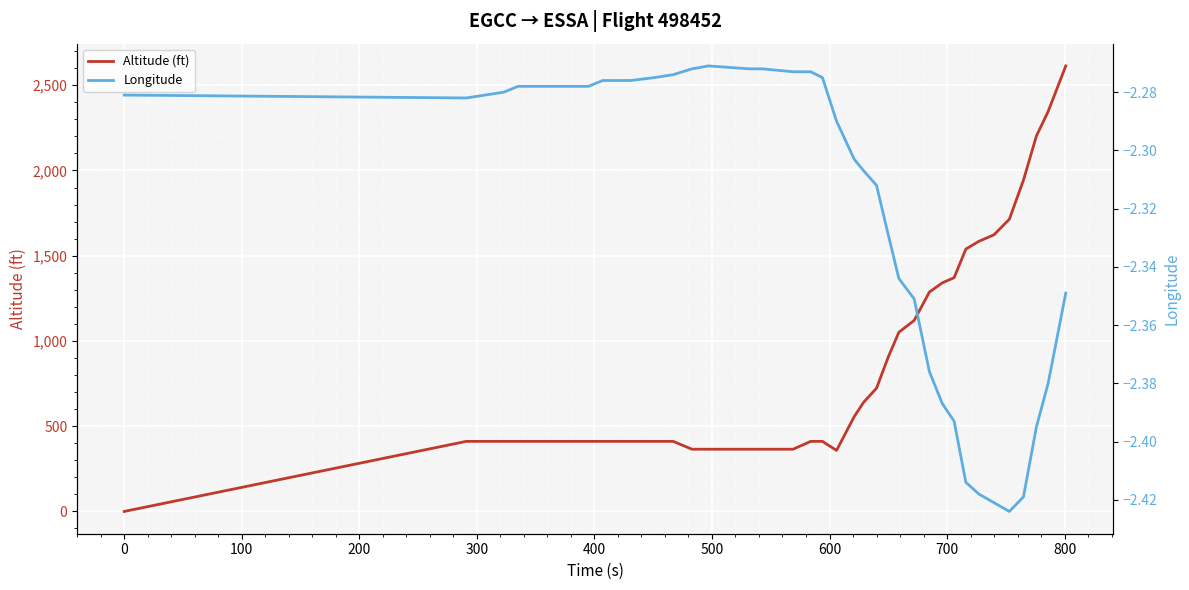

What is the highest value of the Altitude (ft) series?

2613